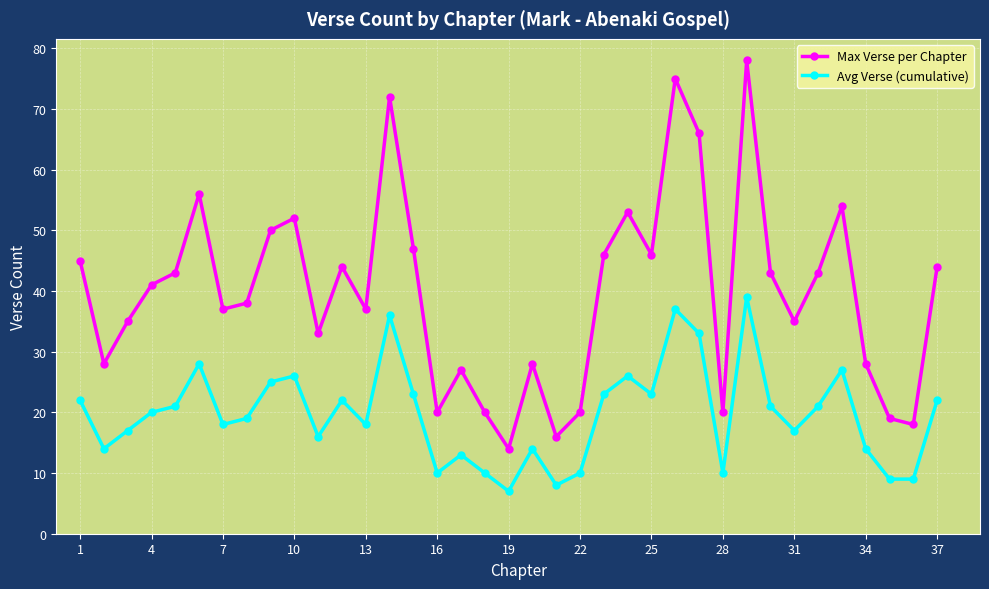

True or false: Max Verse per Chapter and Avg Verse (cumulative) cross at least once.

False